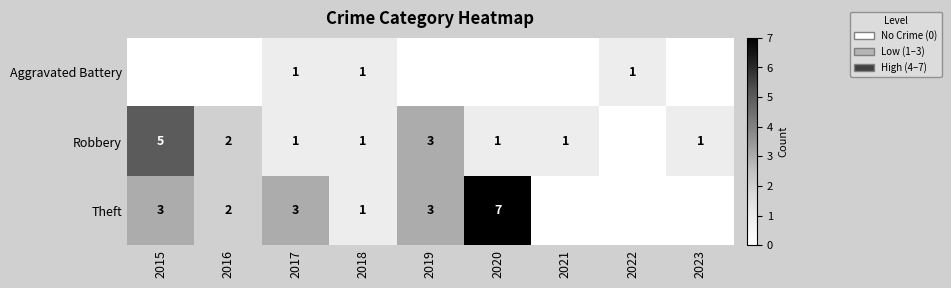

The Theft series shows 1 at 2018. True or false?

True